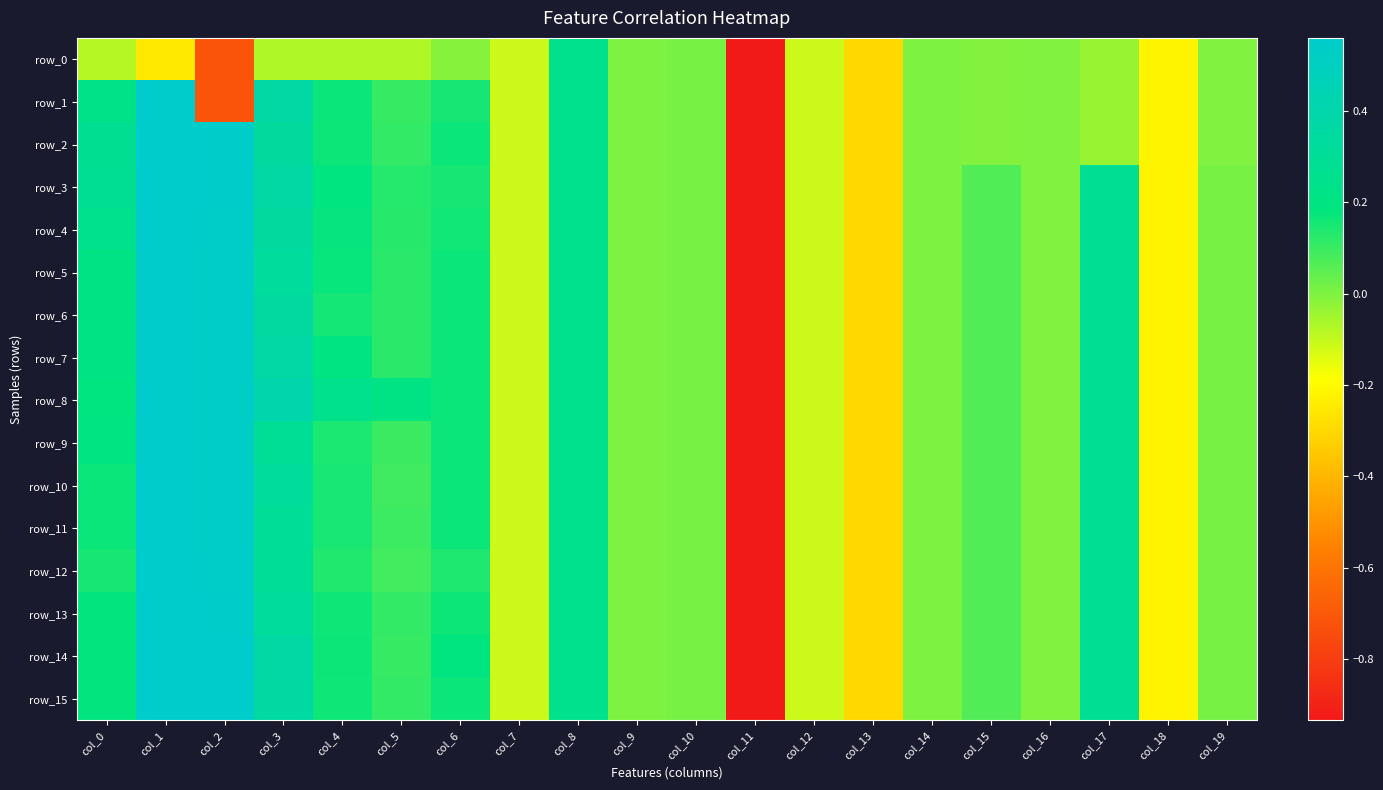

Which series has the widest spread of values?

row_5